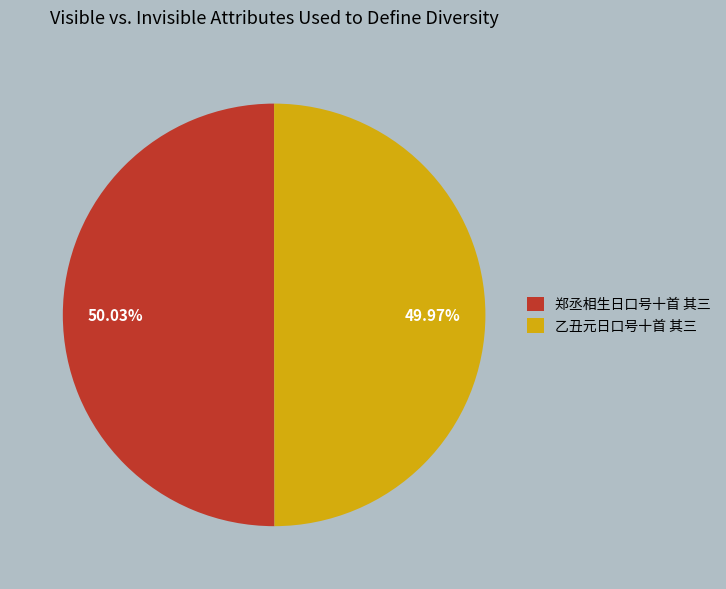

What percentage is the 郑丞相生日口号十首 其三 slice, to the nearest percent?

50%